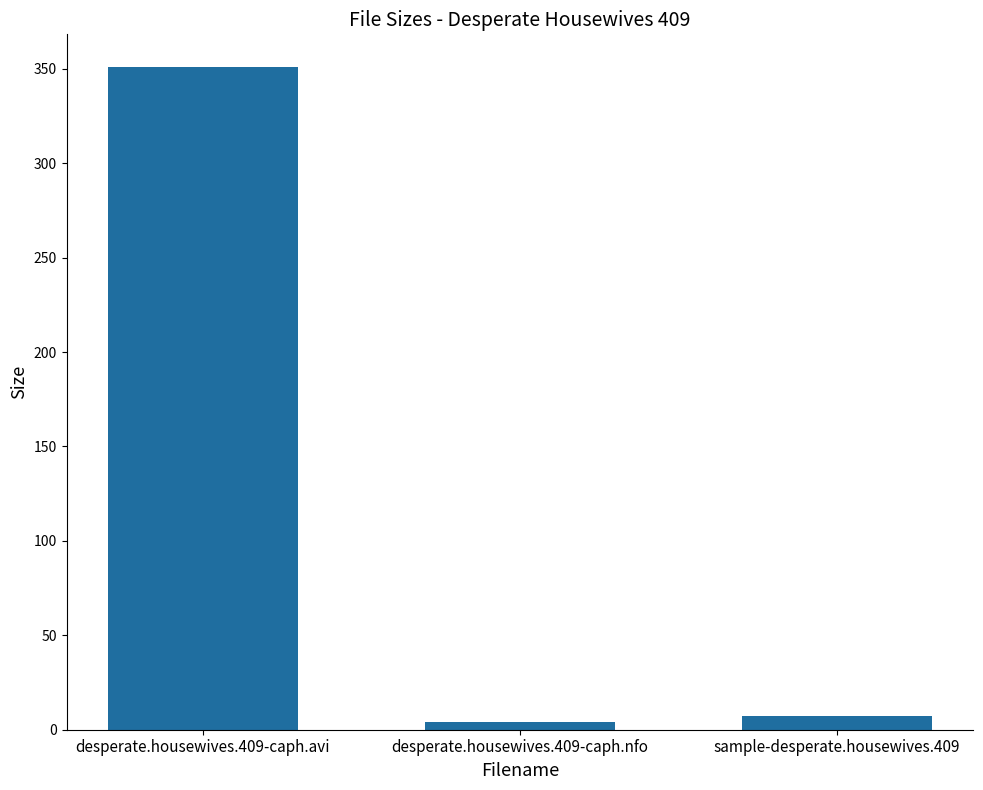

Reading left to right, what are all the values shown in this chart?

350.8	4.3	7.2